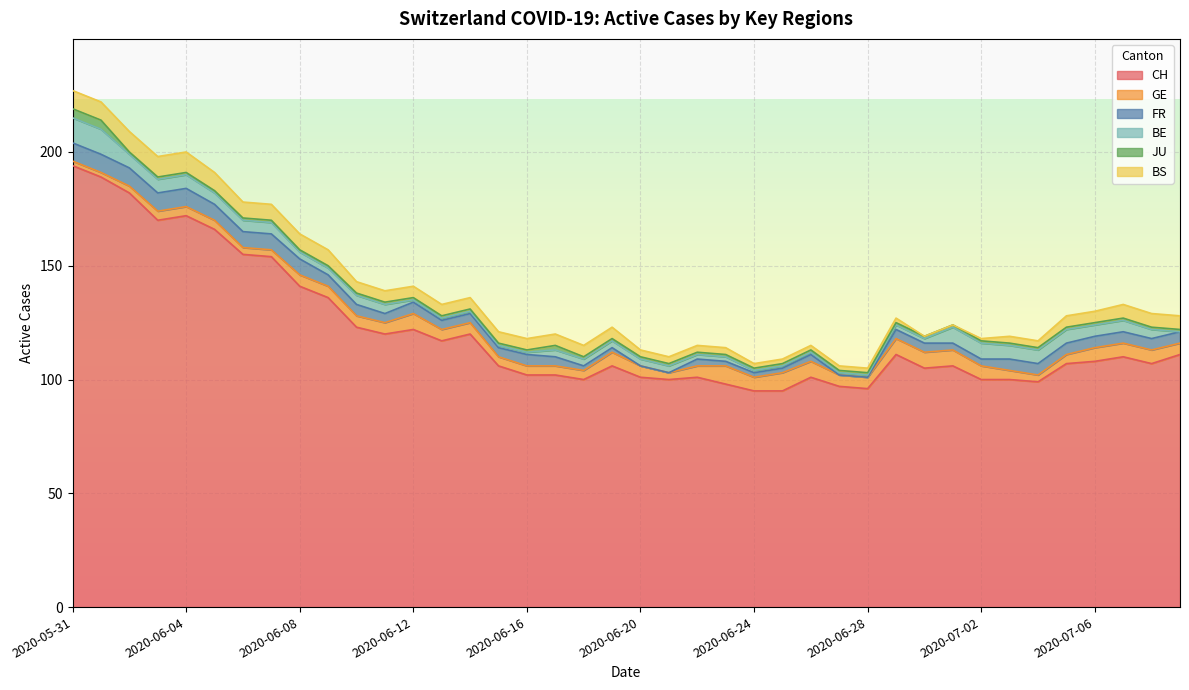

How many distinct data groups are displayed?

6